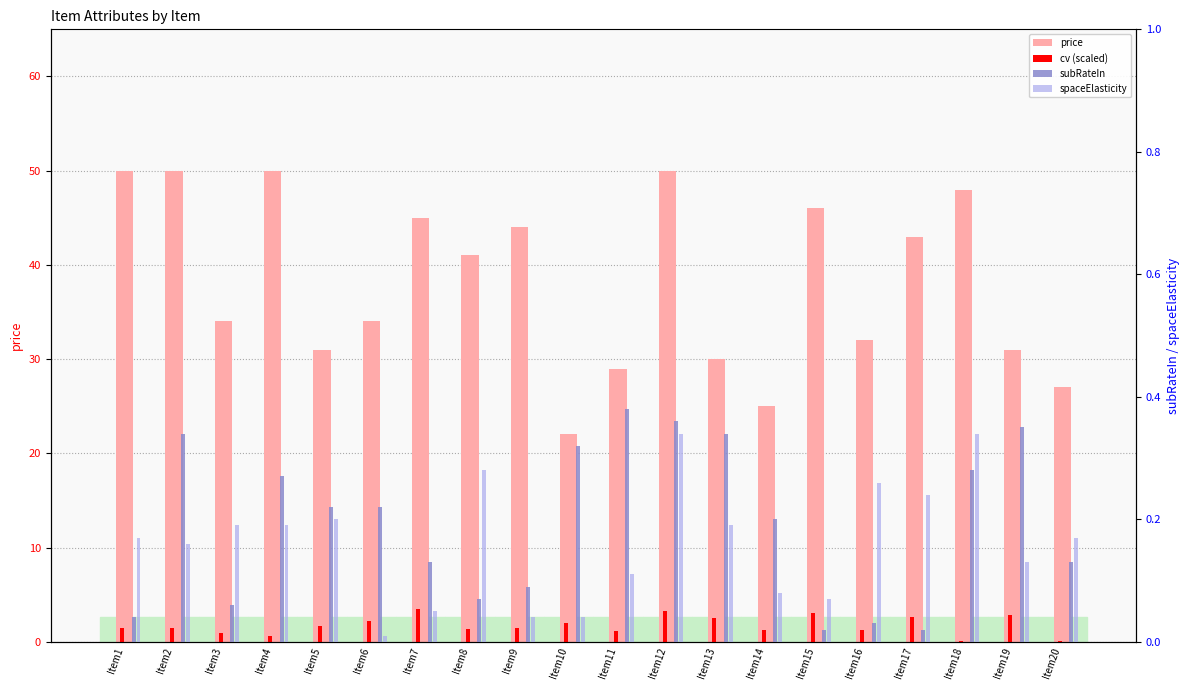

What is the maximum value for price?

50.0